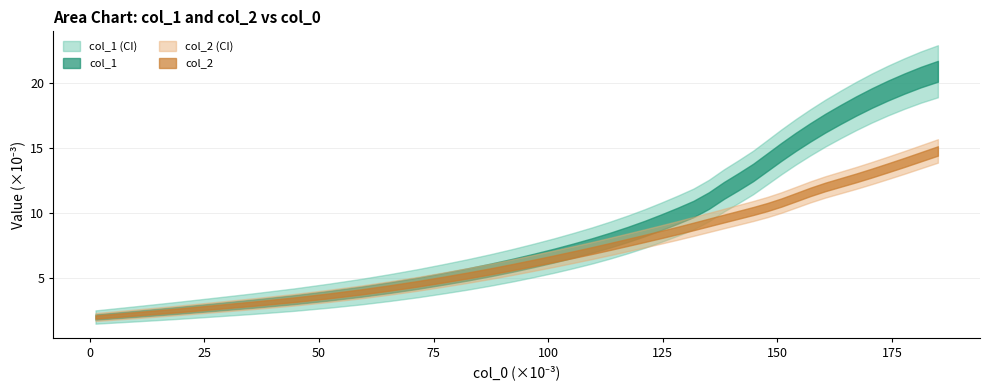

What is the label of the 6th point from the right?

34